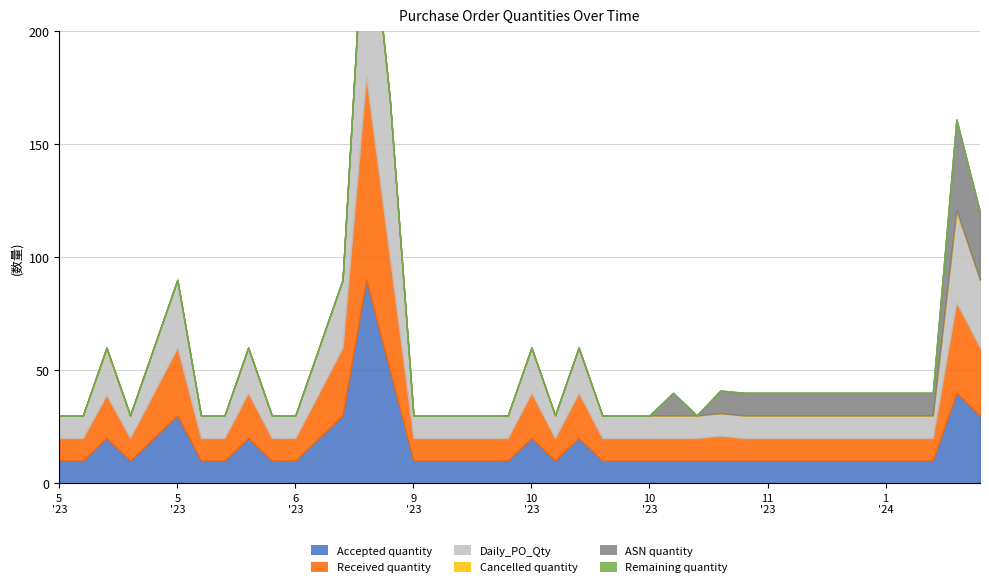

Read the Daily_PO_Qty value at 2023-09-11.

10